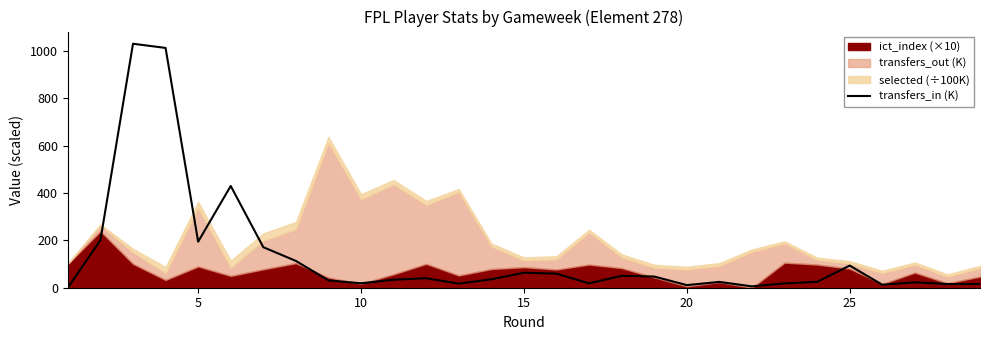

How many values are below 33?

14